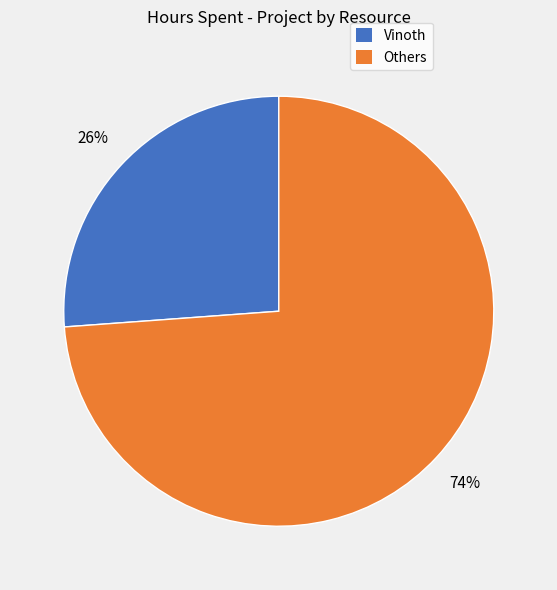

Count the number of slices in the pie.

2